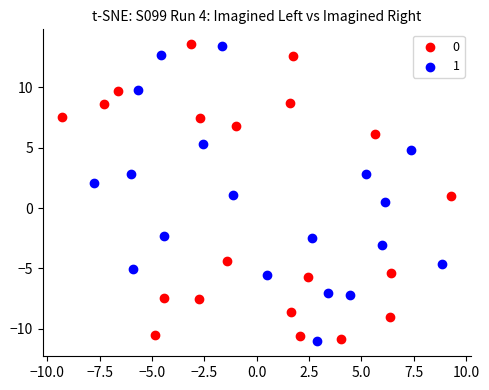

What are all the series names shown in the legend?

0, 1